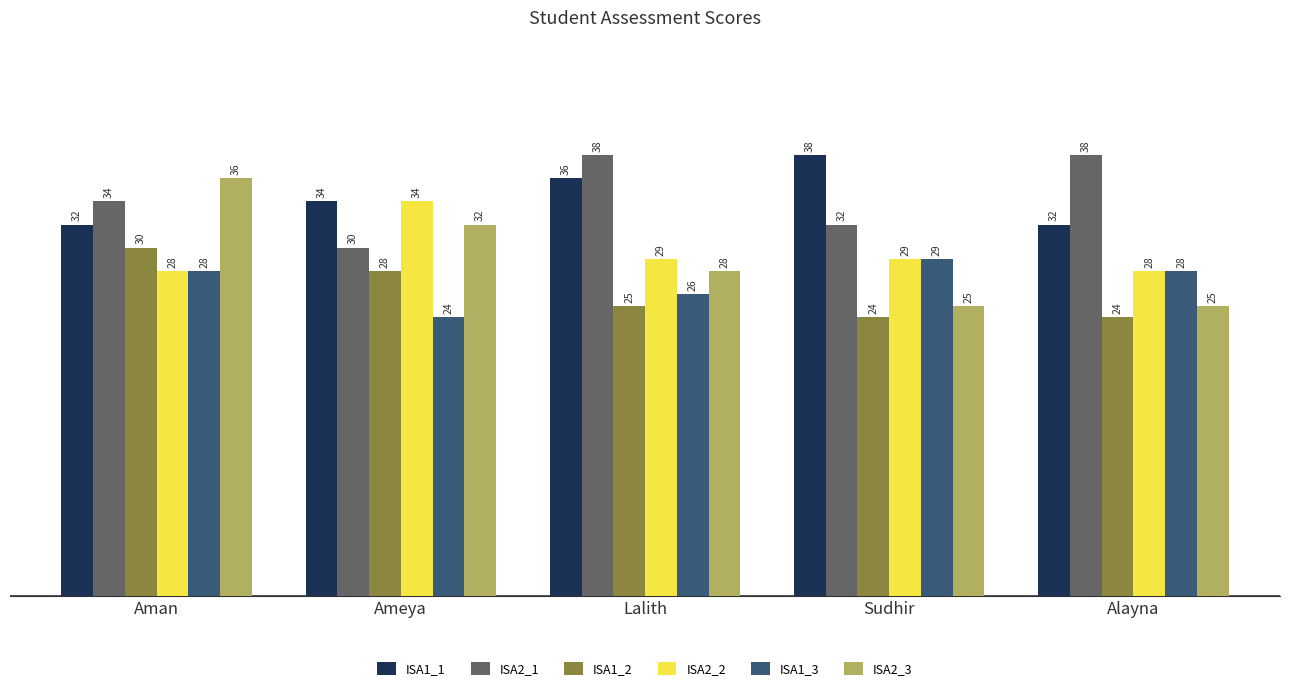

Are the bars grouped side by side (vs. stacked)?

Yes